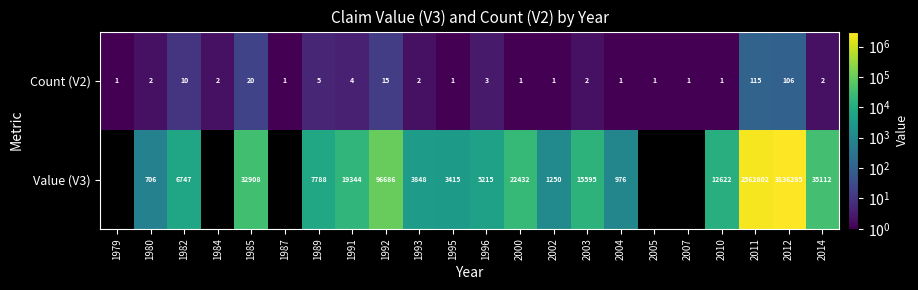

How many categories are shown in the chart?

22